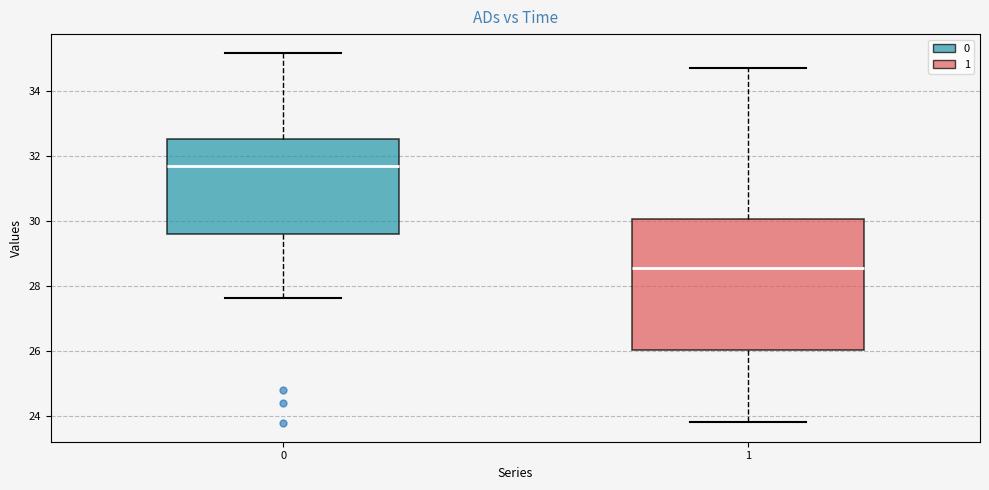

Reading left to right, transcribe this box plot: for each box, give where its median line is, the range the box spans, and where its two whiskers end, as read against the y-axis. The values are not printed on the chart, so give them approximately, as read against the axis.

0: median 31.6, box 29.6 to 32.6, whiskers 27.6 to 35.2
1: median 28.6, box 26.0 to 30.0, whiskers 23.8 to 34.8